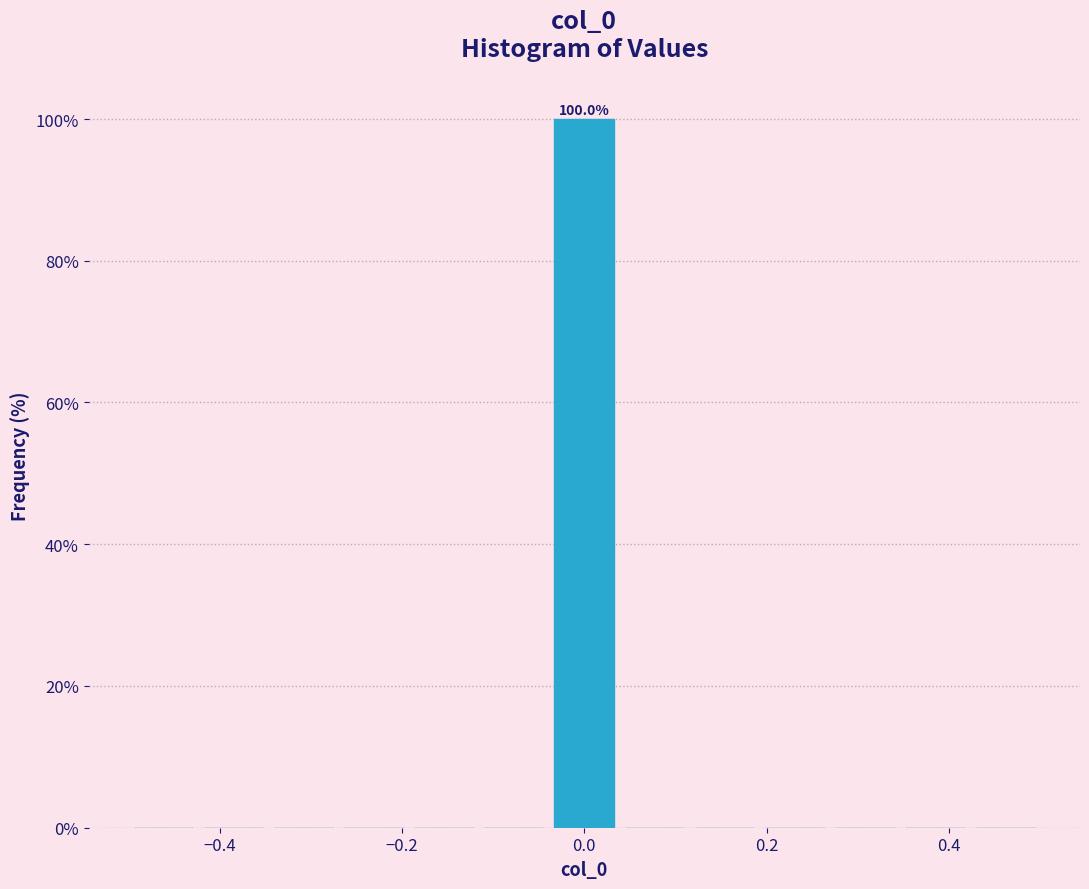

Read against the x-axis, roughly where is the centre of the tallest bar?

0.00